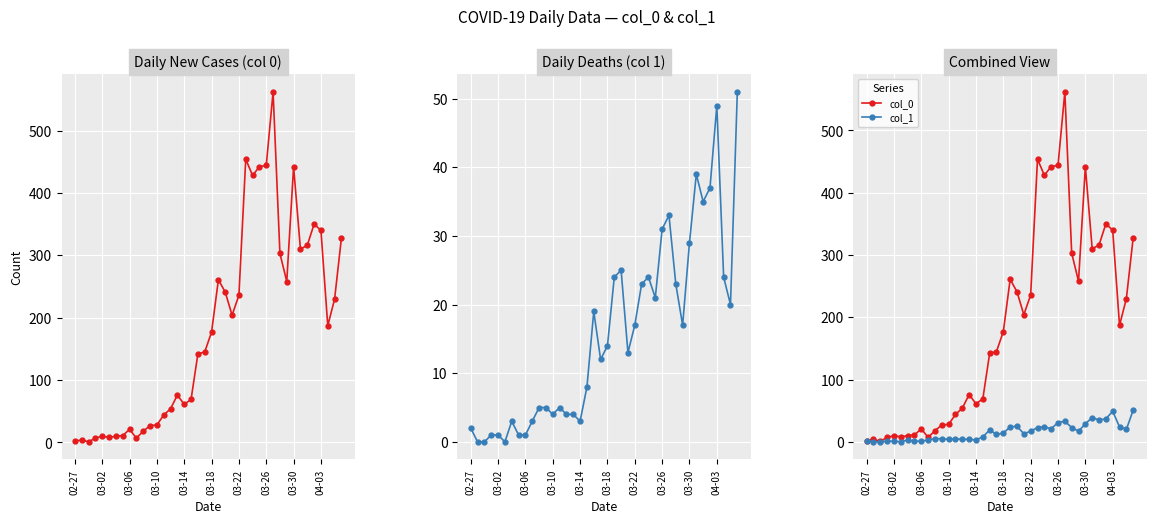

True or false: col_0 and col_1 cross at least once.

False